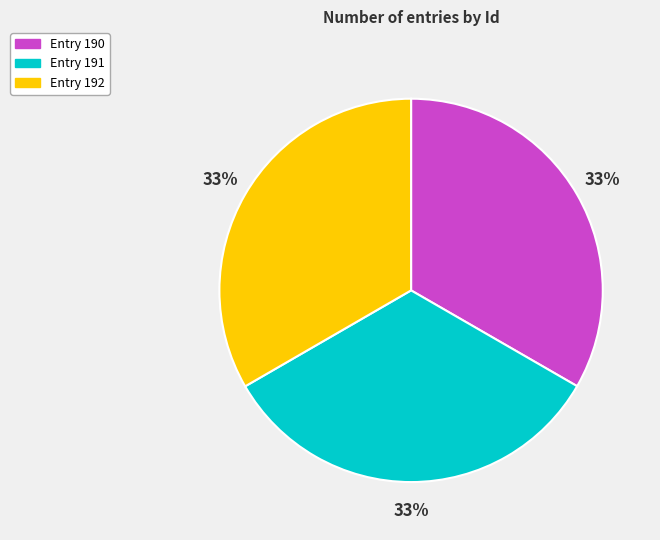

To the nearest percent, what is the average slice percentage?

33%